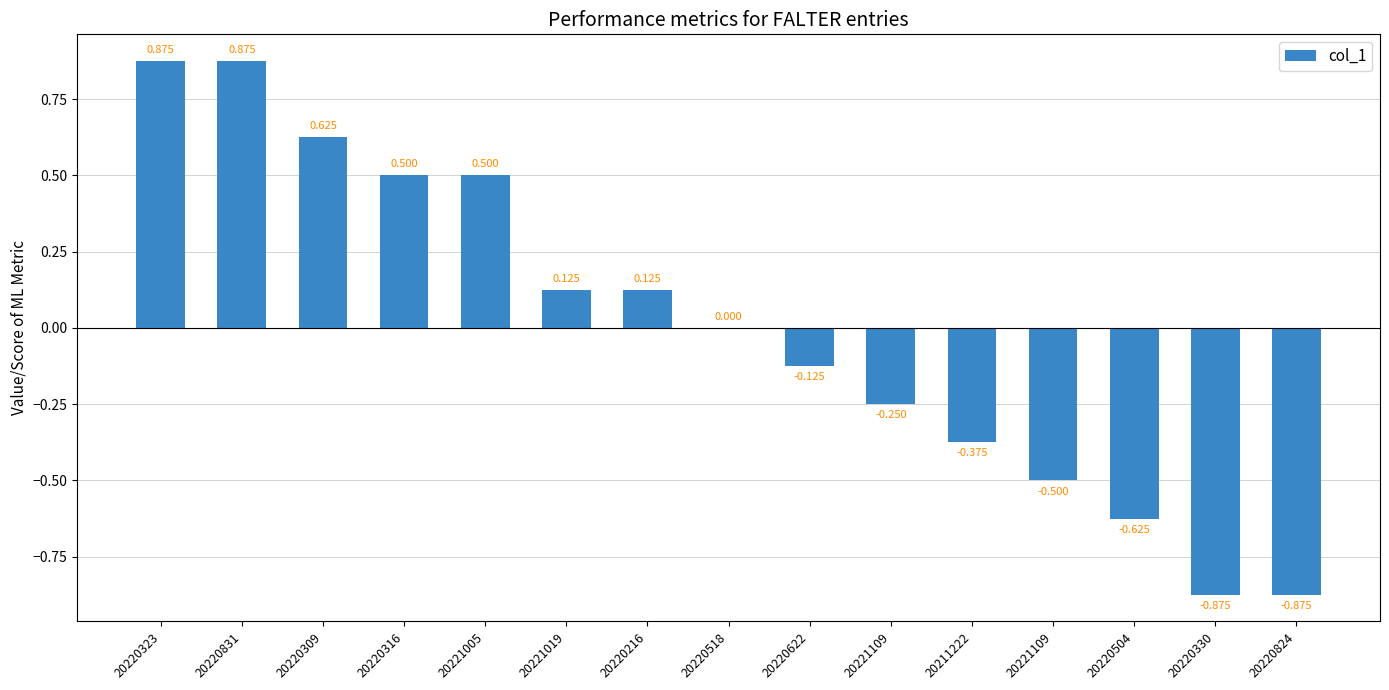

What is the label of the 10th bar from the left?

20221109